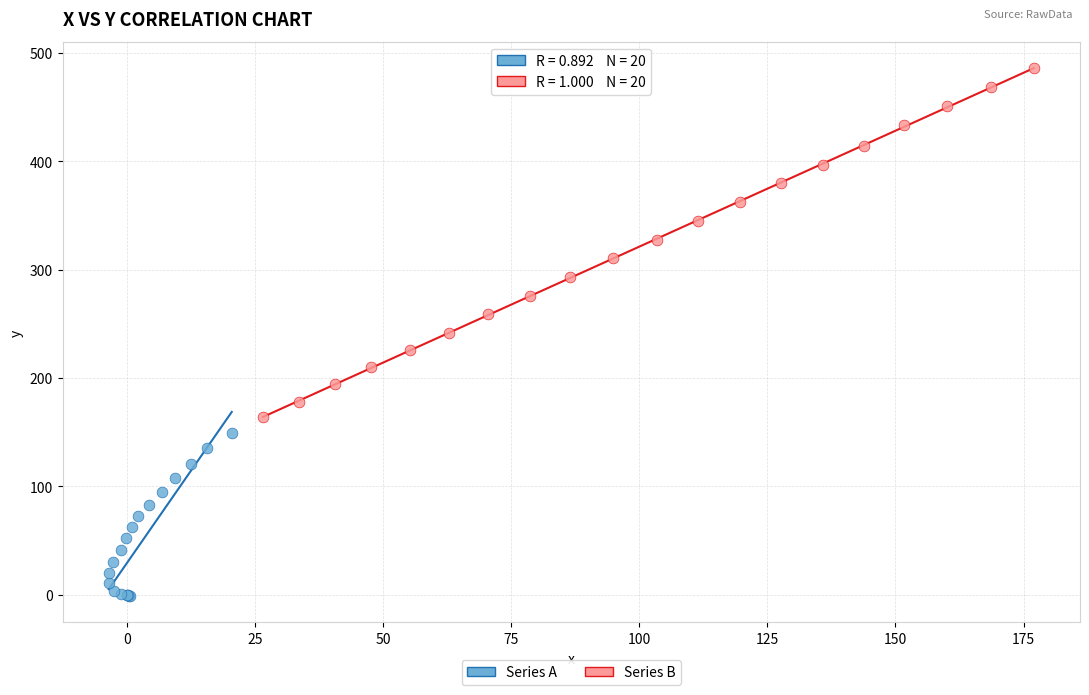

Which series has the widest spread of Y values?

Series B